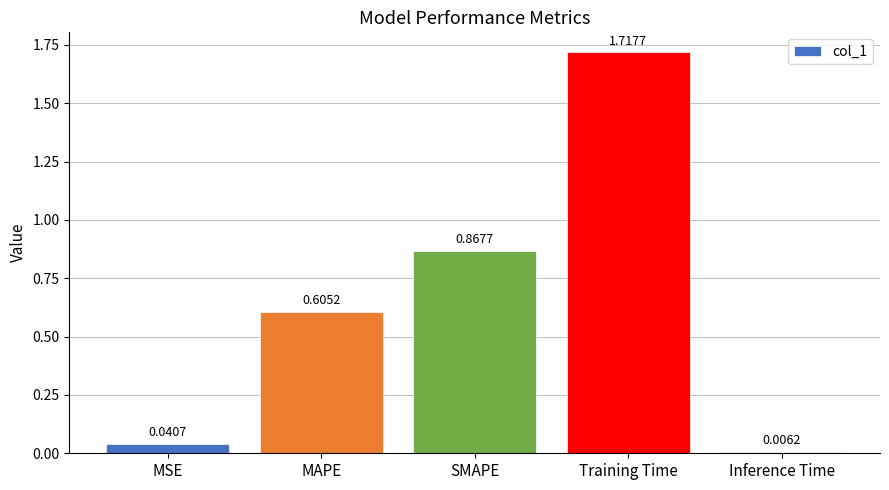

Count the number of categories in the chart.

5